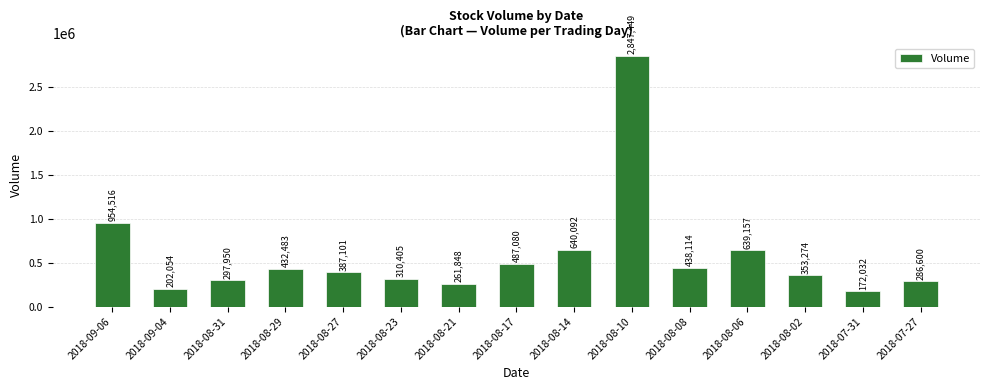

What is the sum of the values at 2018-09-06 and 2018-08-14?

1594608